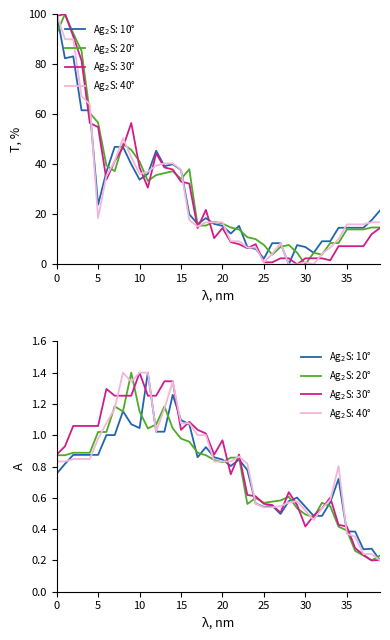

What is the total value across all series at 26?

17.3